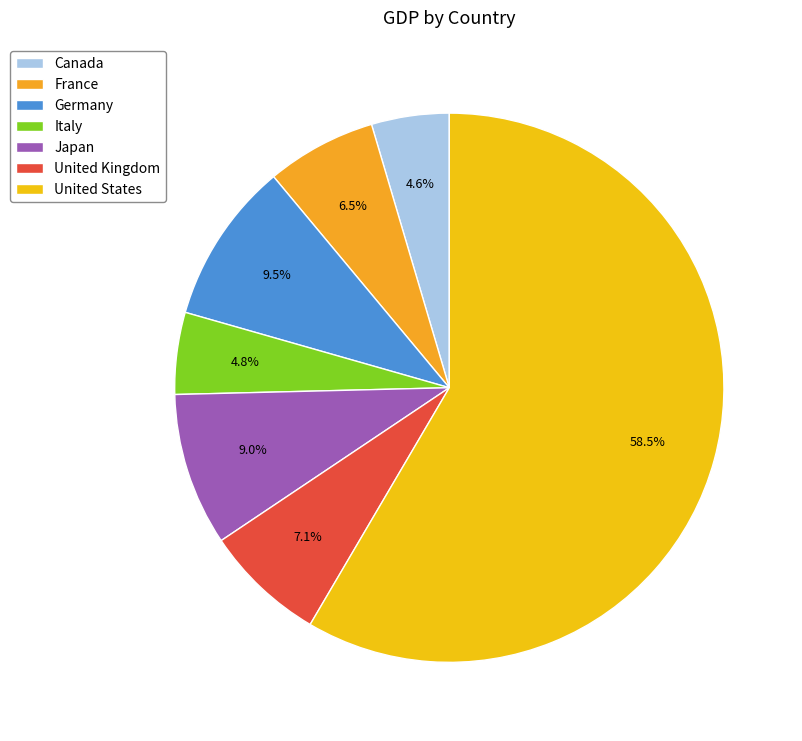

Which slice is the largest?

United States